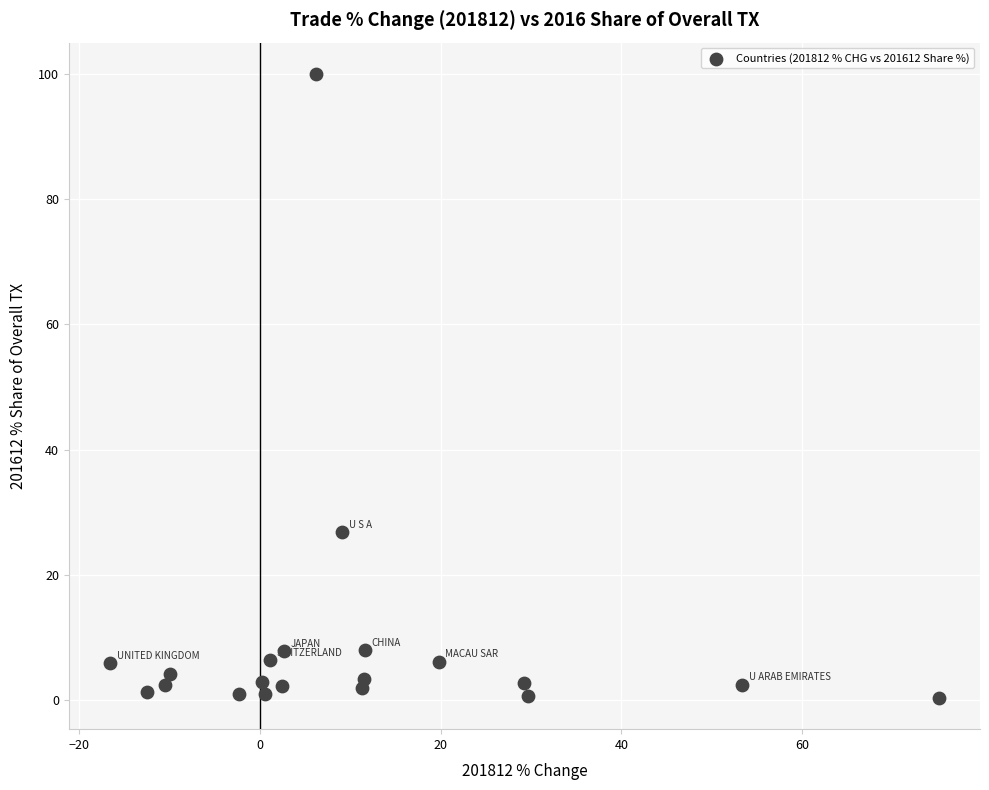

What Y value in the scatter plot is closest to 50?

26.8